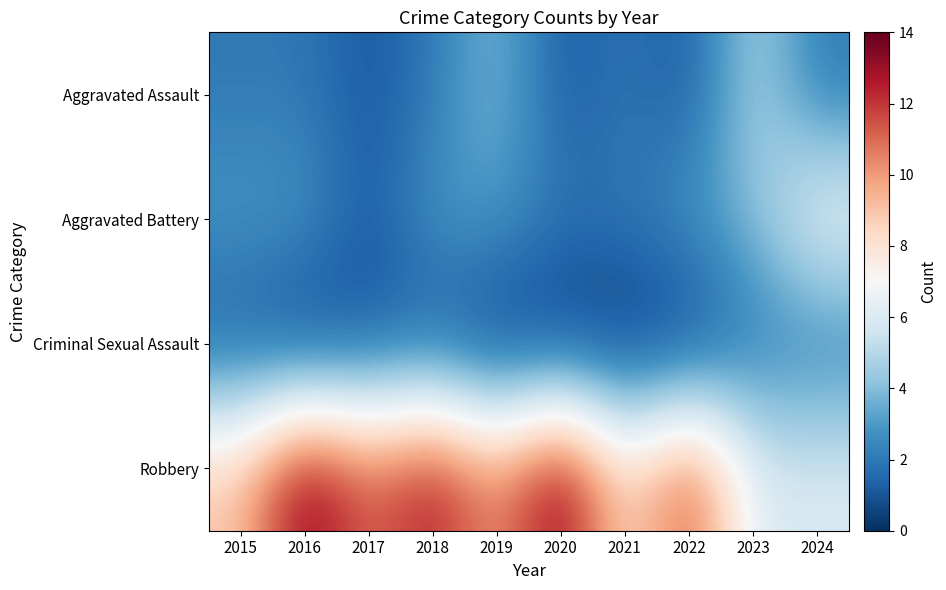

At which category does the chart reach its minimum across all series?

2016